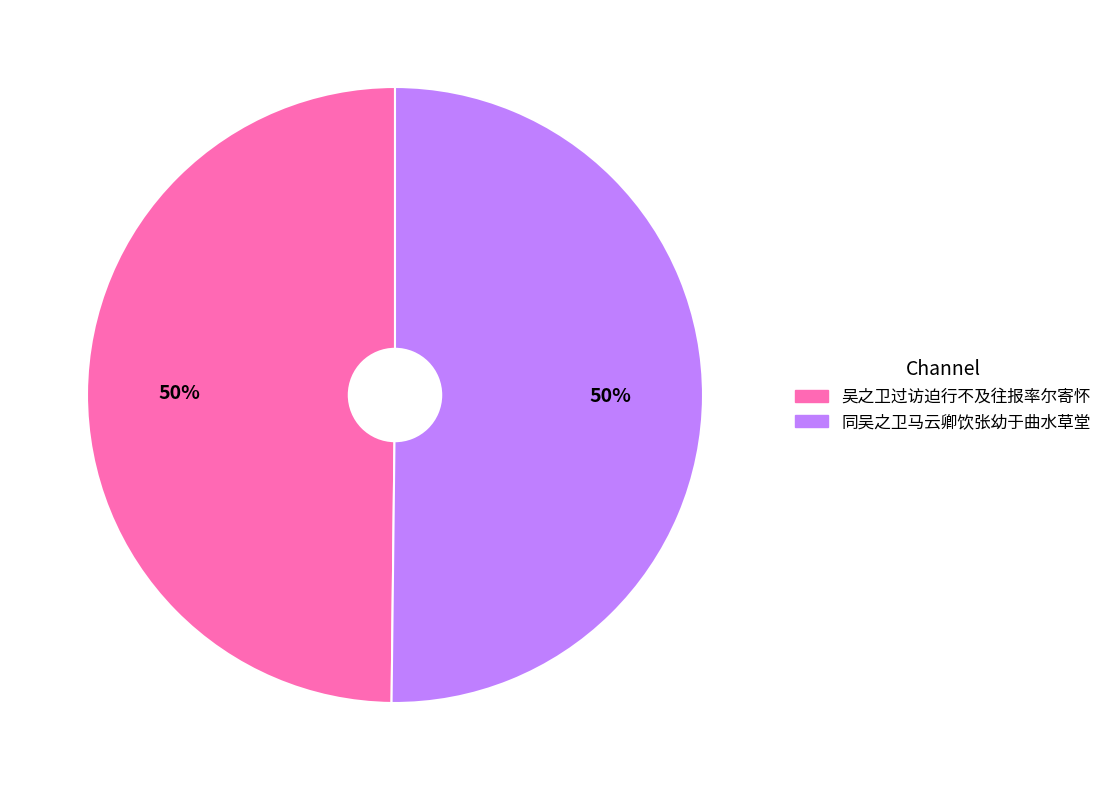

Is it true that 同吴之卫马云卿饮张幼于曲水草堂 is 50% of the pie?

True